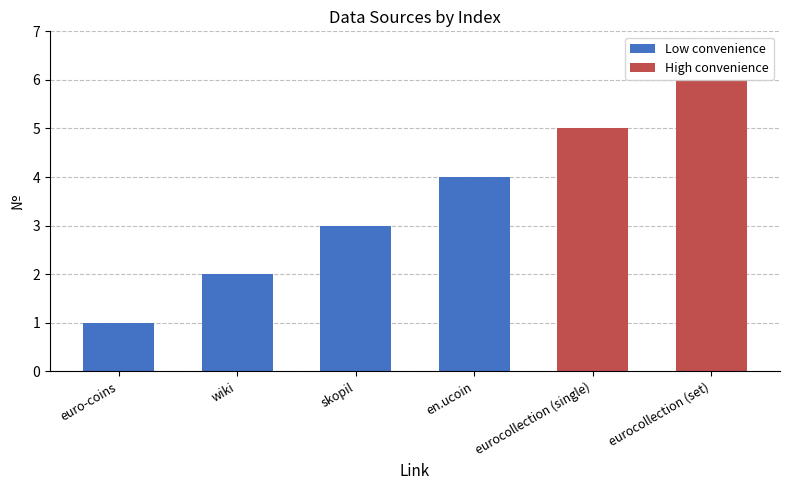

The value at euro-coins is 2. True or false?

False